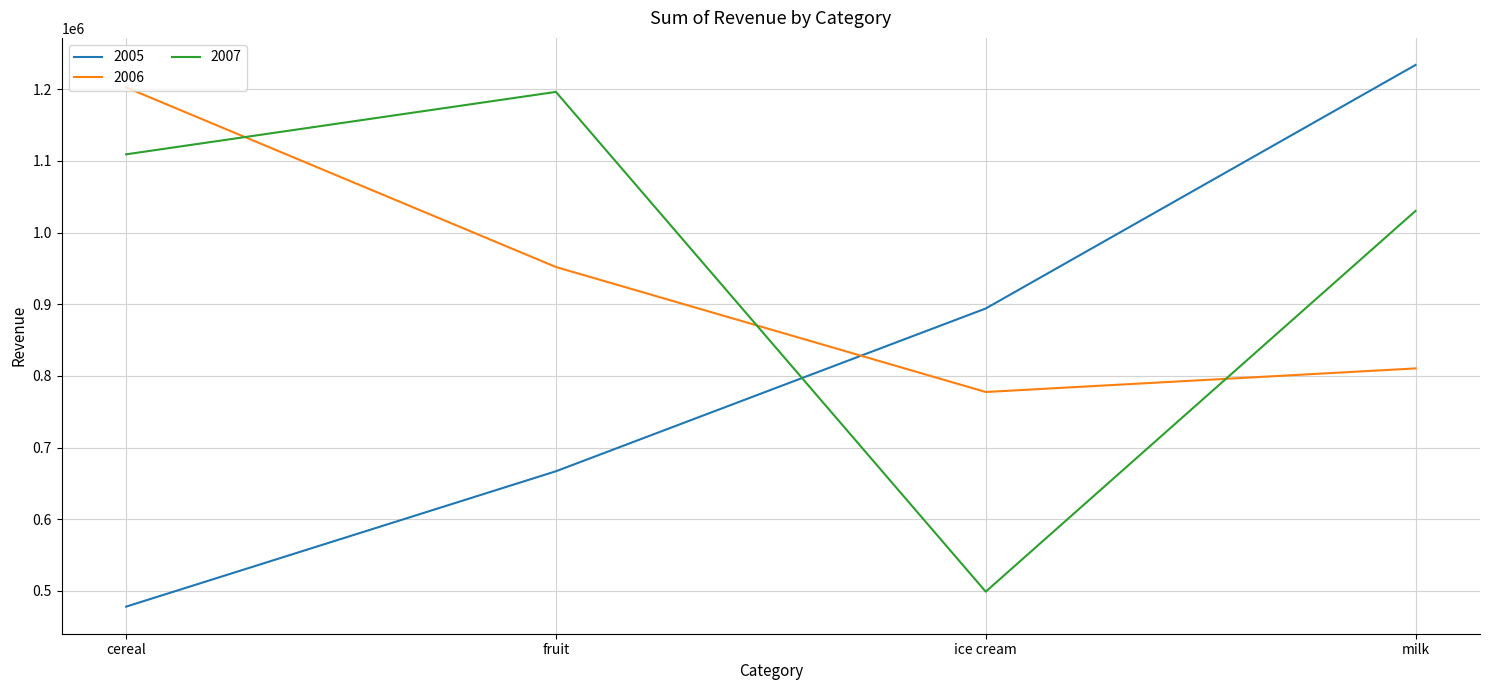

What are all the series names shown in the legend?

2005, 2006, 2007